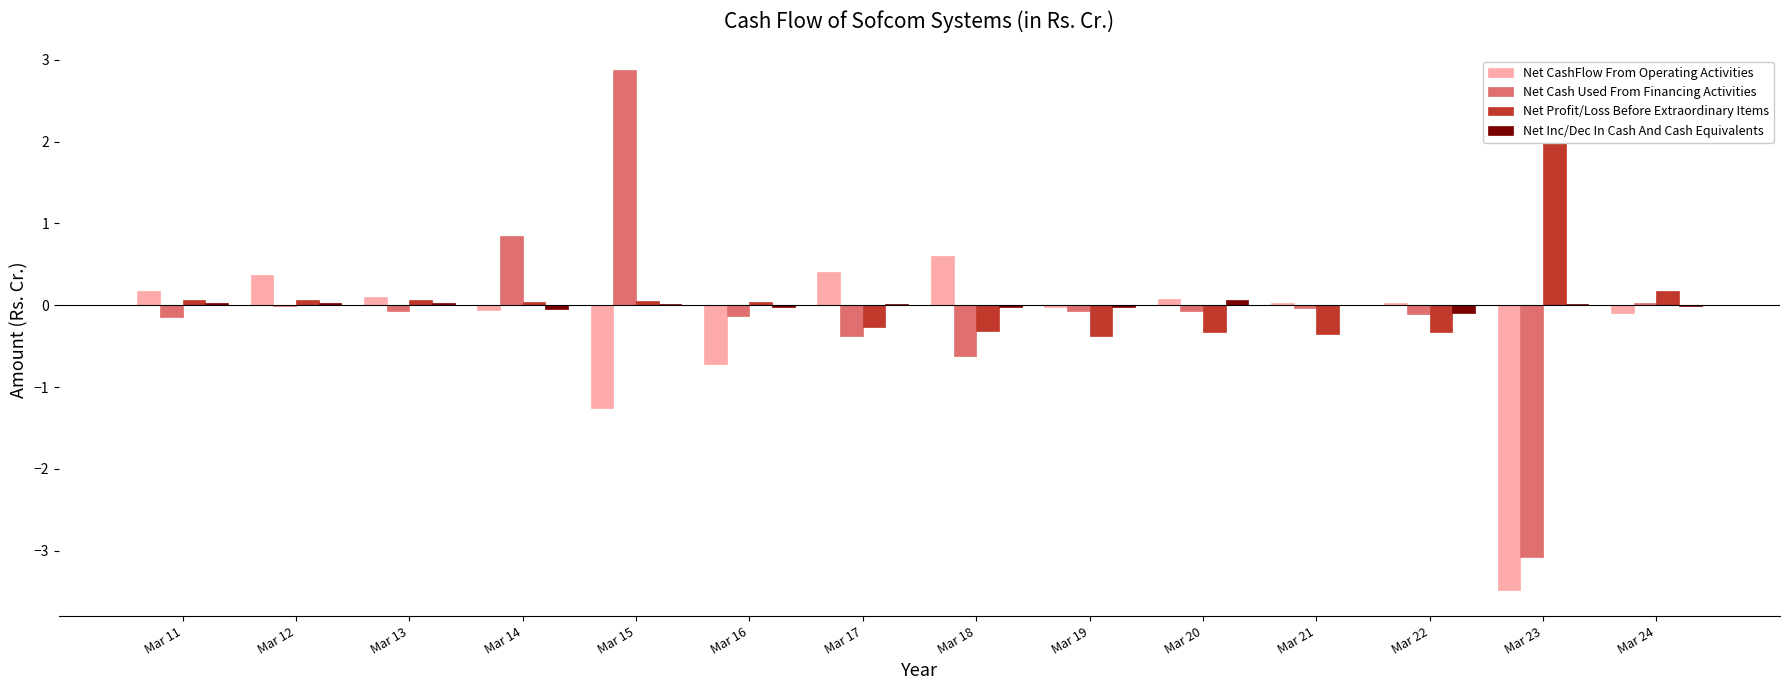

Is it true that Net Cash Used From Financing Activities equals 0.0 at Mar 24?

True